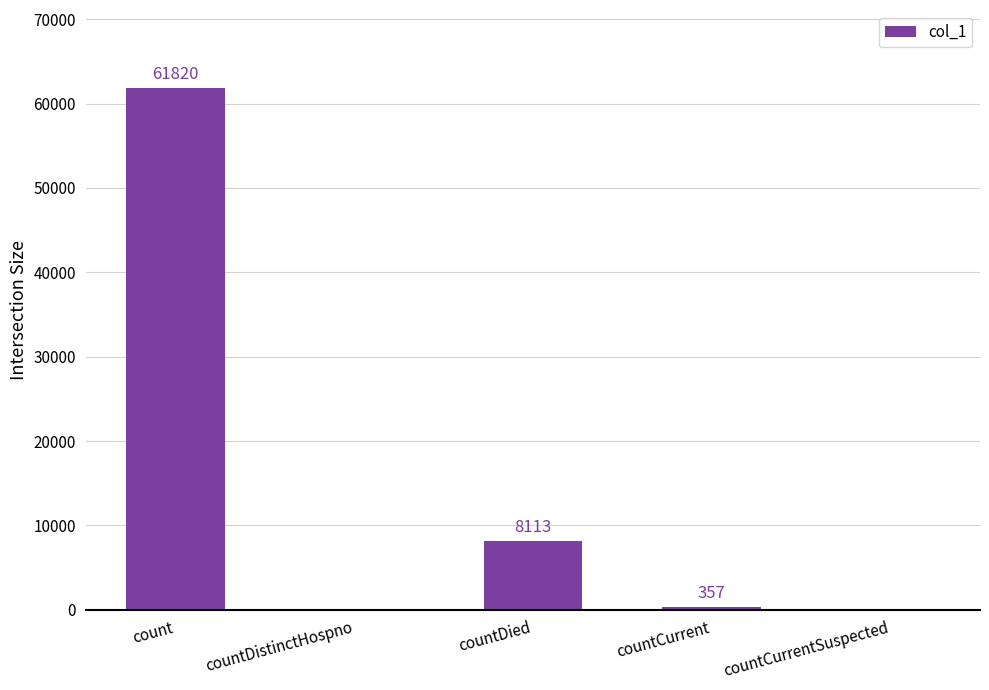

What is the sum of the values at countCurrent and countDied?

8470